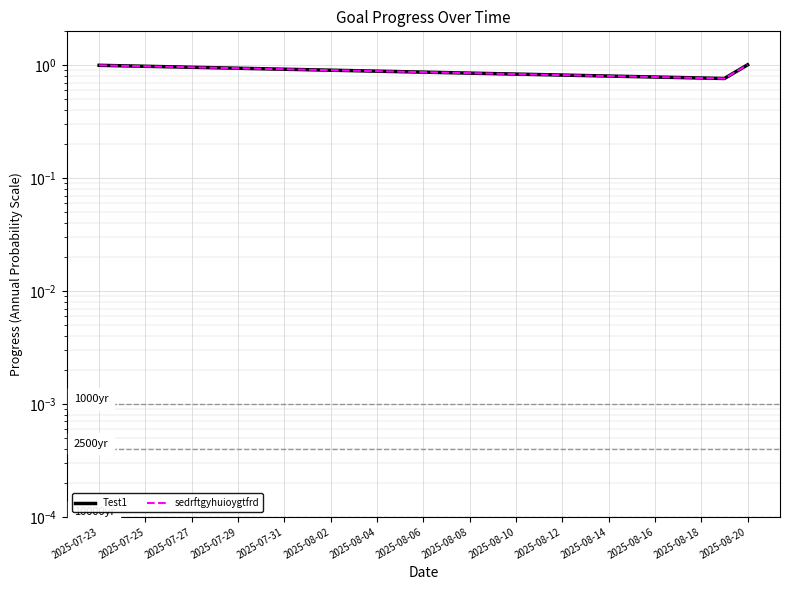

Reading left to right, transcribe all the data shown in this chart.

Test1: 1.0	1.0	1.0	1.0	1.0	1.0	0.9	0.9	0.9	0.9	0.9	0.9	0.9	0.9	0.9	0.9	0.9	0.8	0.8	0.8	0.8	0.8	0.8	0.8	0.8	0.8	0.8	0.8	1.0
sedrftgyhuioygtfrd: 1.0	1.0	1.0	1.0	1.0	1.0	0.9	0.9	0.9	0.9	0.9	0.9	0.9	0.9	0.9	0.9	0.9	0.8	0.8	0.8	0.8	0.8	0.8	0.8	0.8	0.8	0.8	0.8	1.0